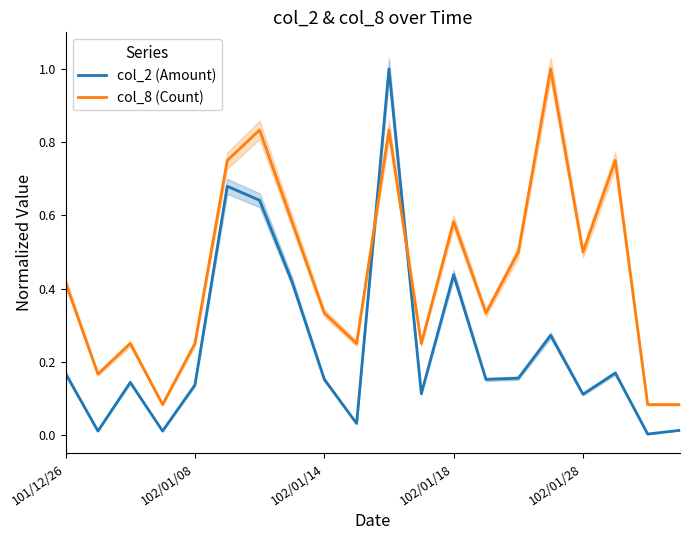

The value of col_2 (Amount) at 102/01/28 is 0.1. True or false?

True